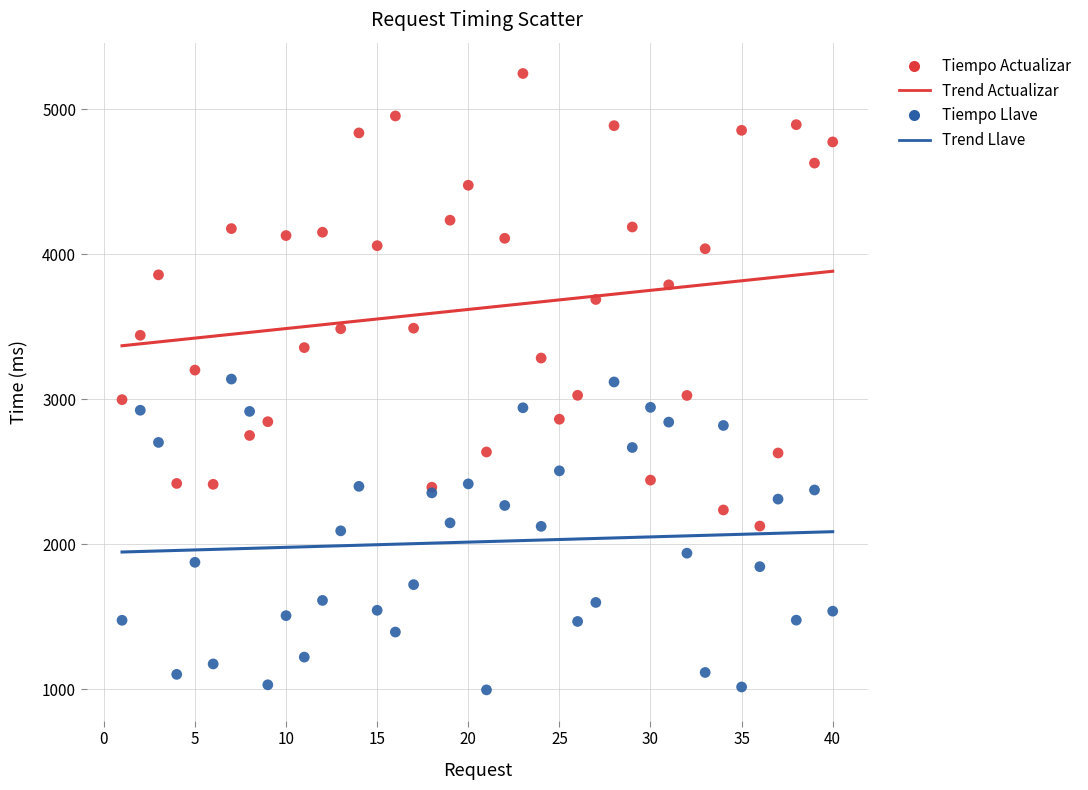

Which series reaches the minimum Y coordinate?

Tiempo Llave